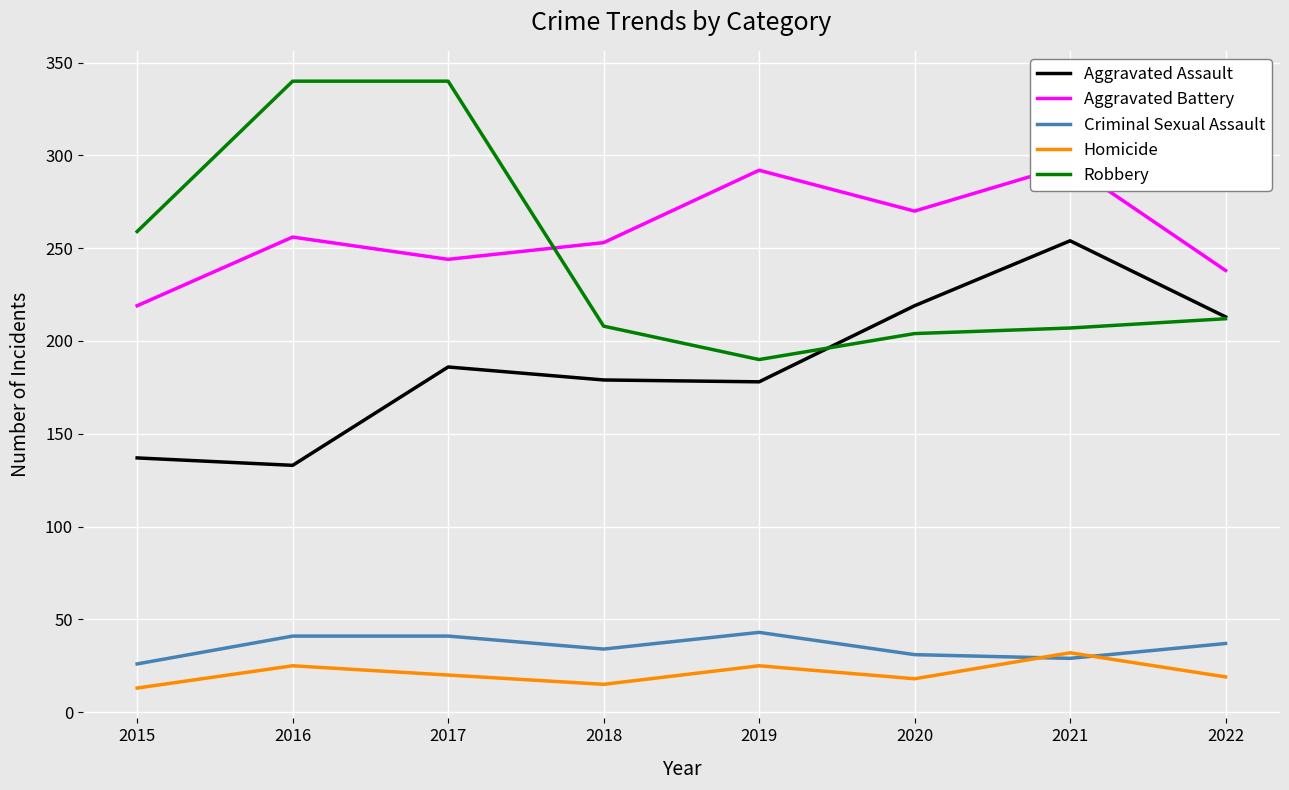

What is the difference between the Homicide values at 2020 and 2016?

7